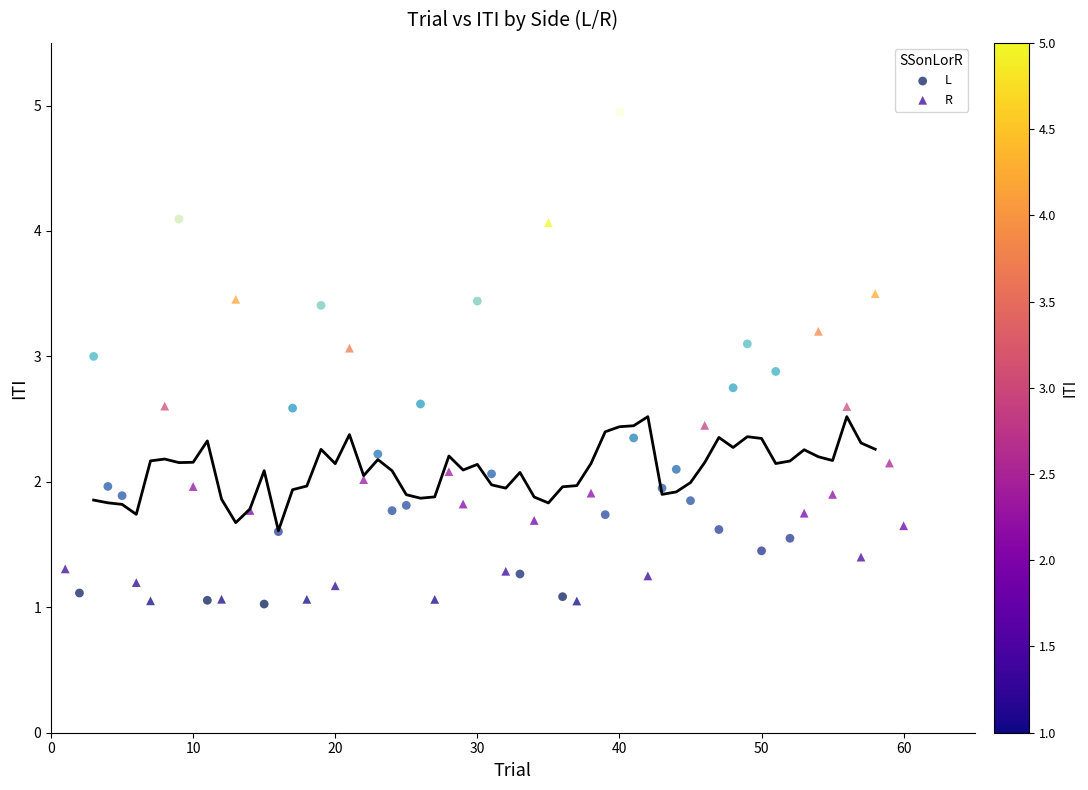

Which series reaches the maximum Y coordinate?

L